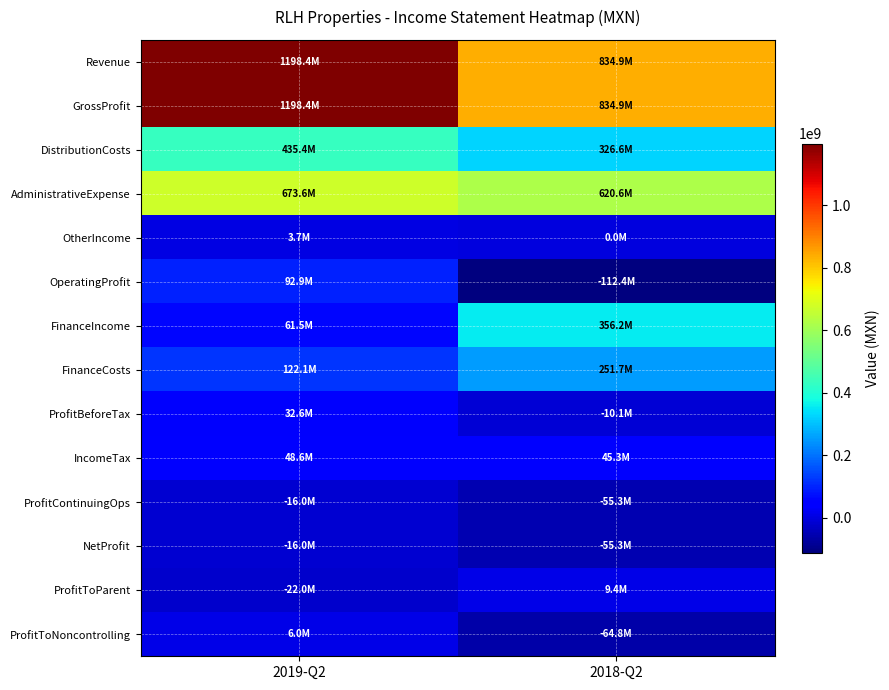

Which series has the widest spread of values?

Revenue